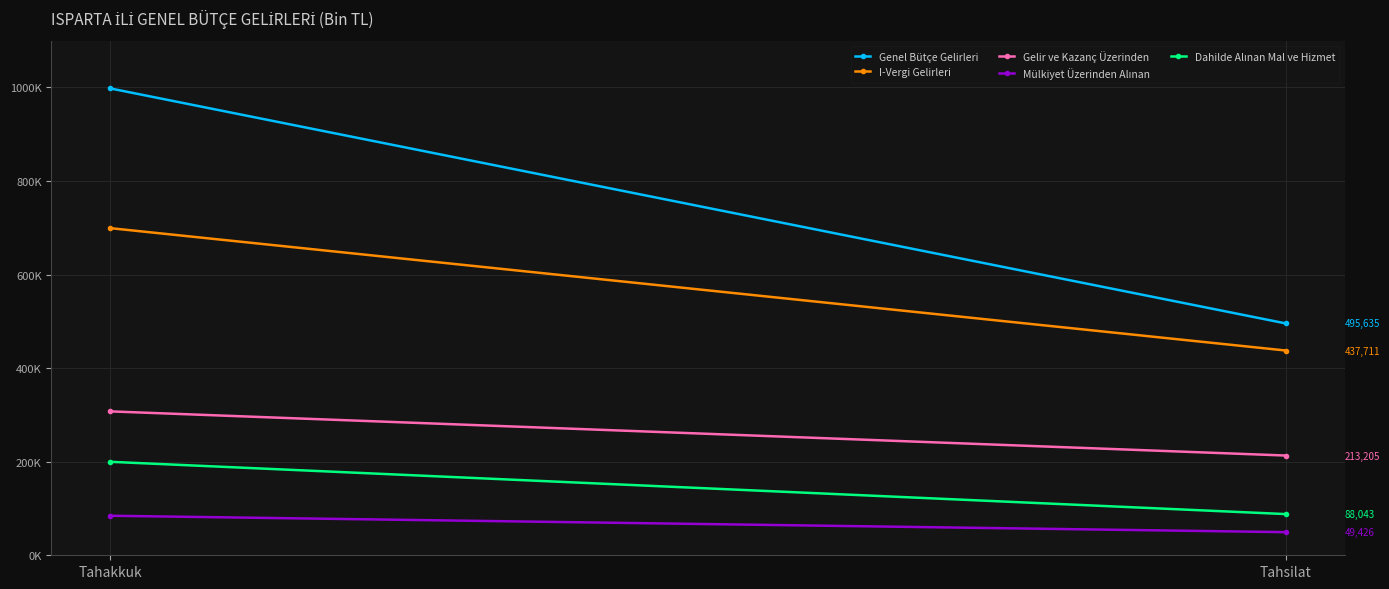

How many distinct data groups are displayed?

5